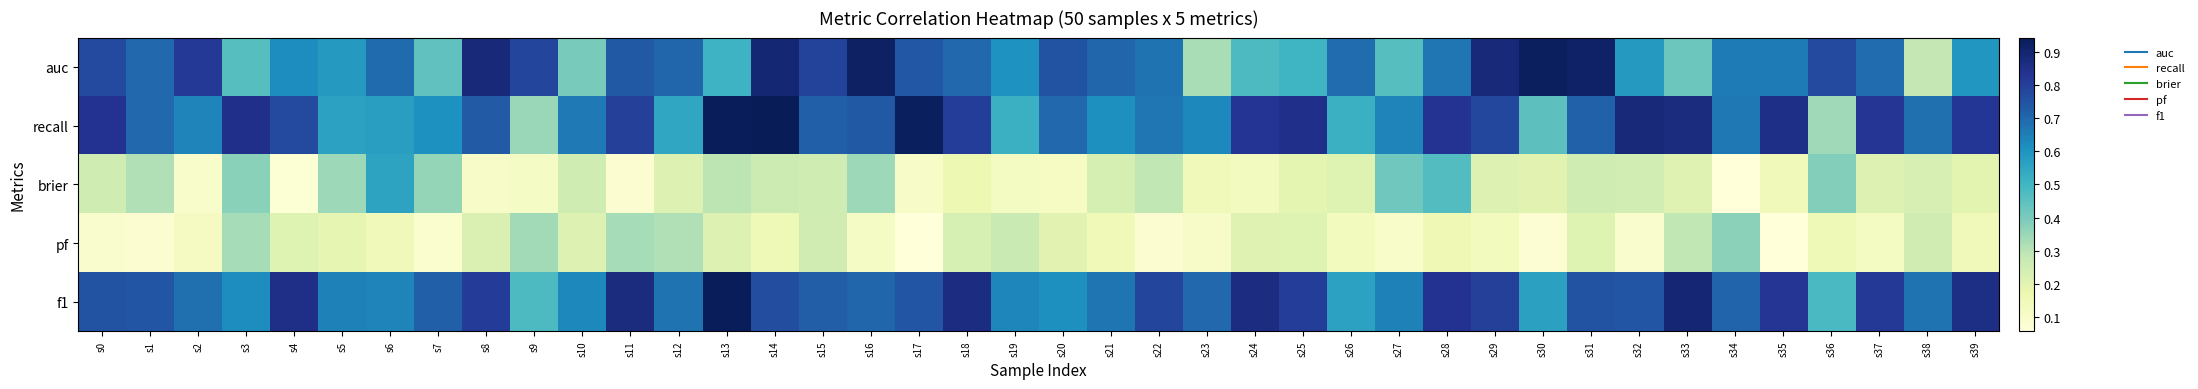

Between s22 and s36, which is larger?

s36